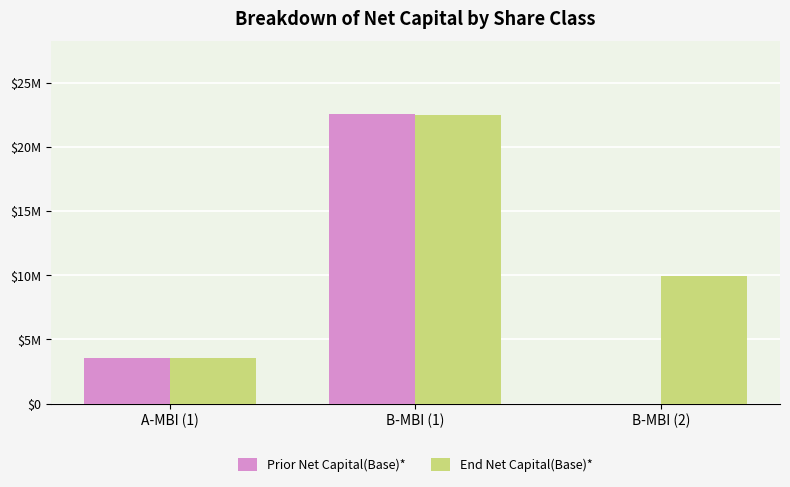

Which series changed the most between A-MBI (1) and B-MBI (1)?

Prior Net Capital(Base)*